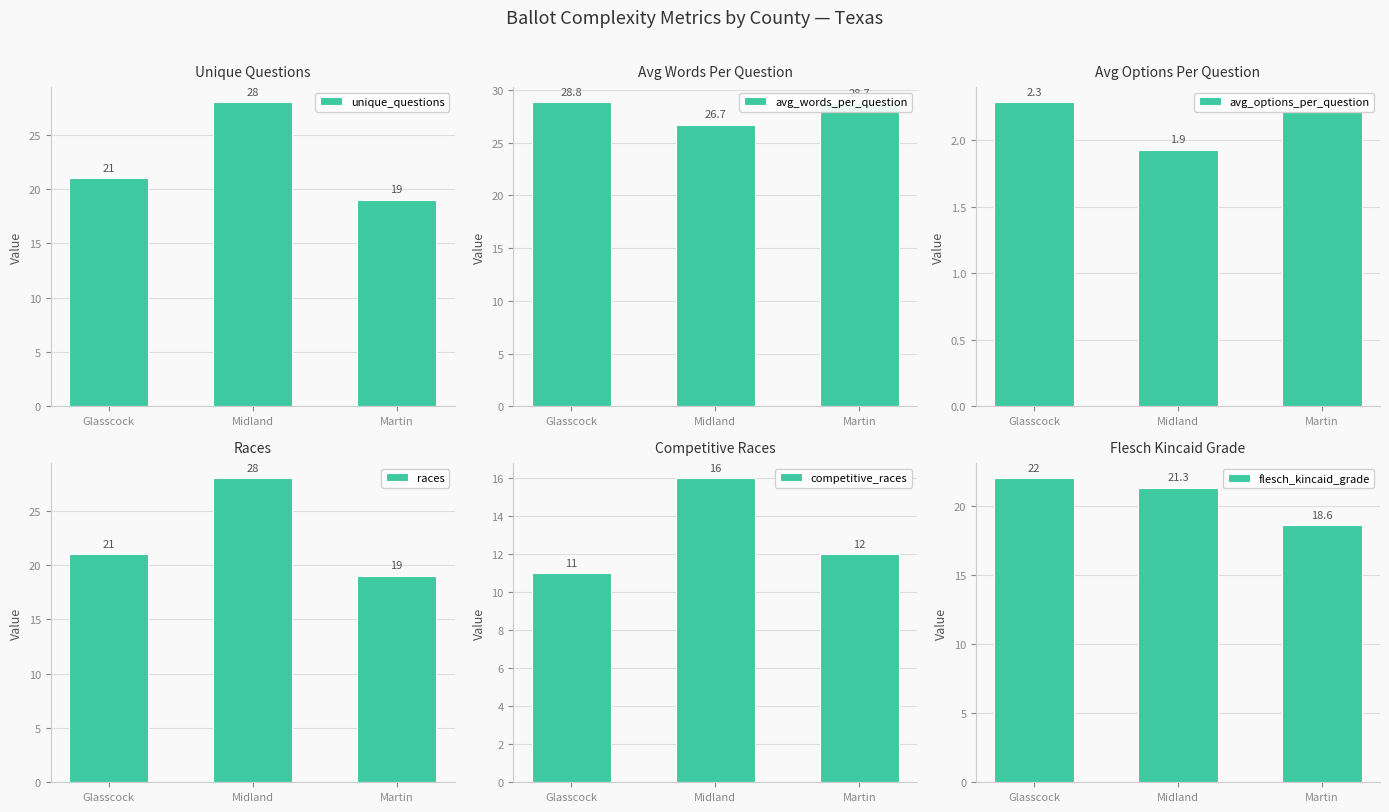

At which label does unique_questions reach its peak?

Midland